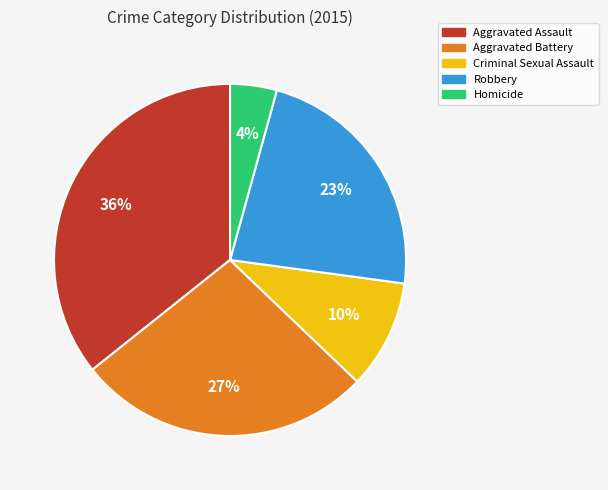

How many slices are in this pie chart?

5